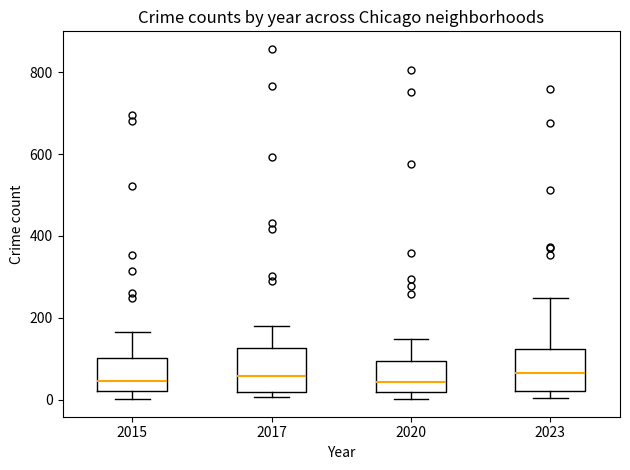

Where is the lower edge of the box at x = 2015 on the y-axis? The values are not printed on the chart, so give them approximately, as read against the axis.

20